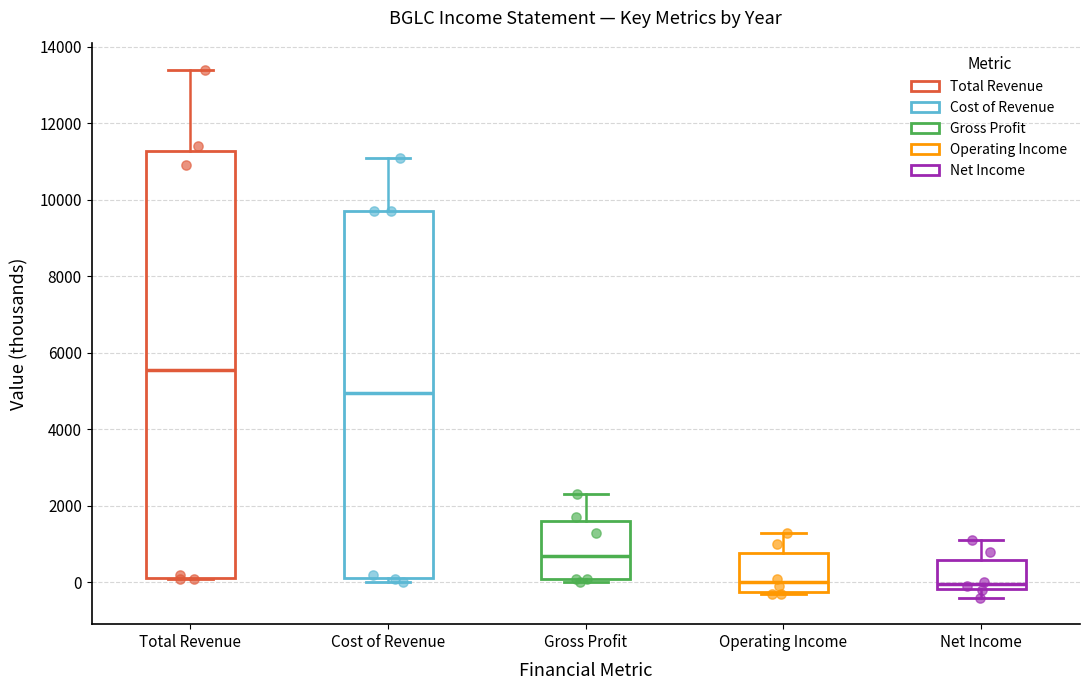

Where does the upper whisker of the box for Gross Profit end on the y-axis? The values are not printed on the chart, so give them approximately, as read against the axis.

2400